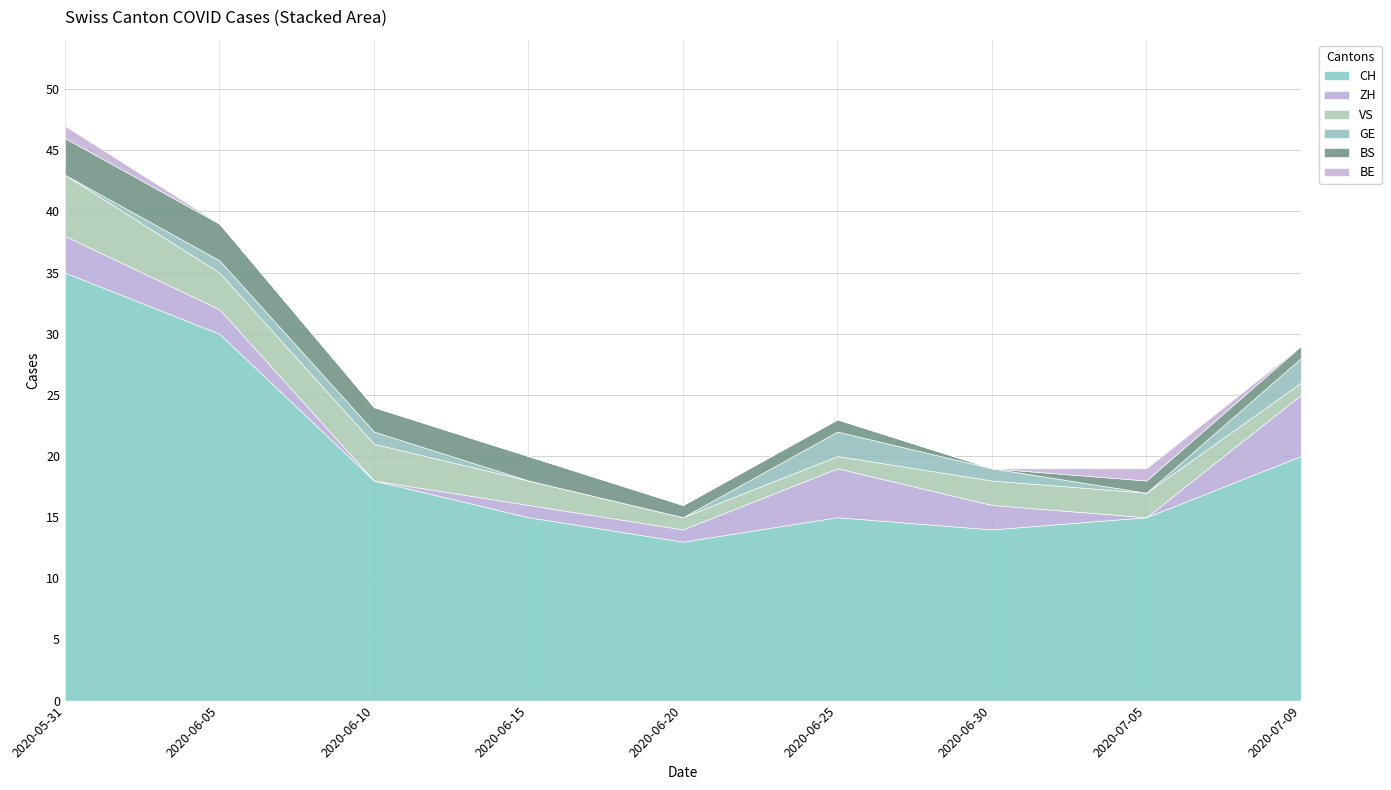

Reading right to left, extract all data points from this chart.

CH: 20	15	14	15	13	15	18	30	35
ZH: 5	0	2	4	1	1	0	2	3
VS: 1	2	2	1	1	2	3	3	5
GE: 2	0	1	2	0	0	1	1	0
BS: 1	1	0	1	1	2	2	3	3
BE: 0	1	0	0	0	0	0	0	1